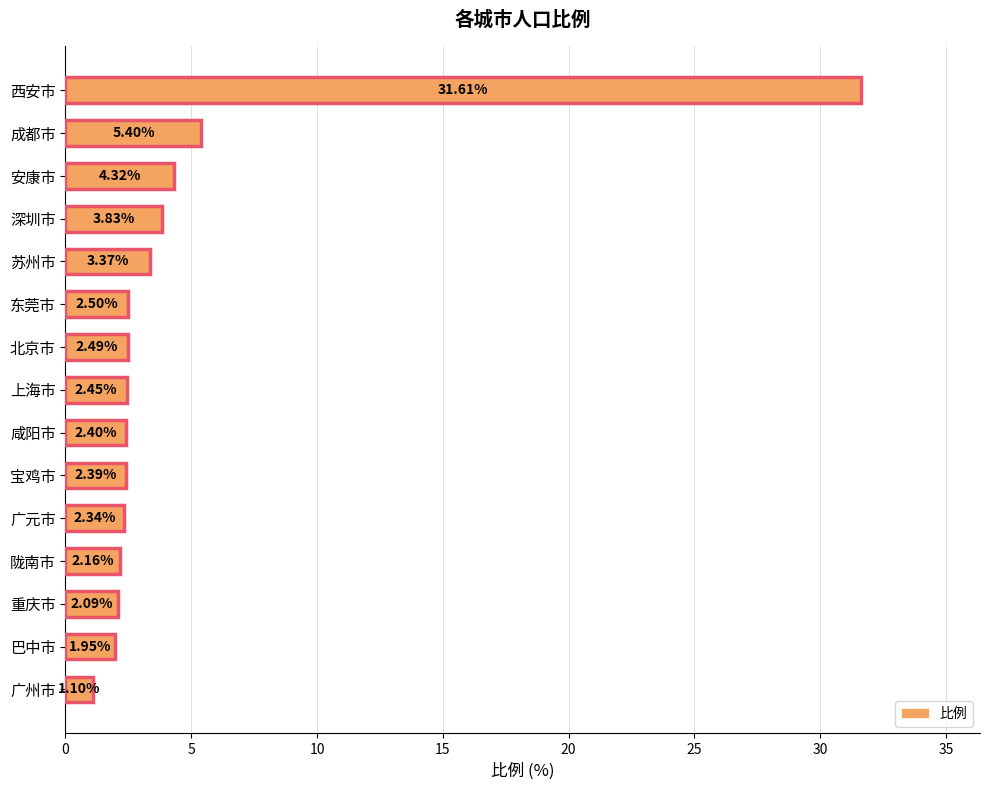

What is the difference between the maximum and minimum values?

30.5